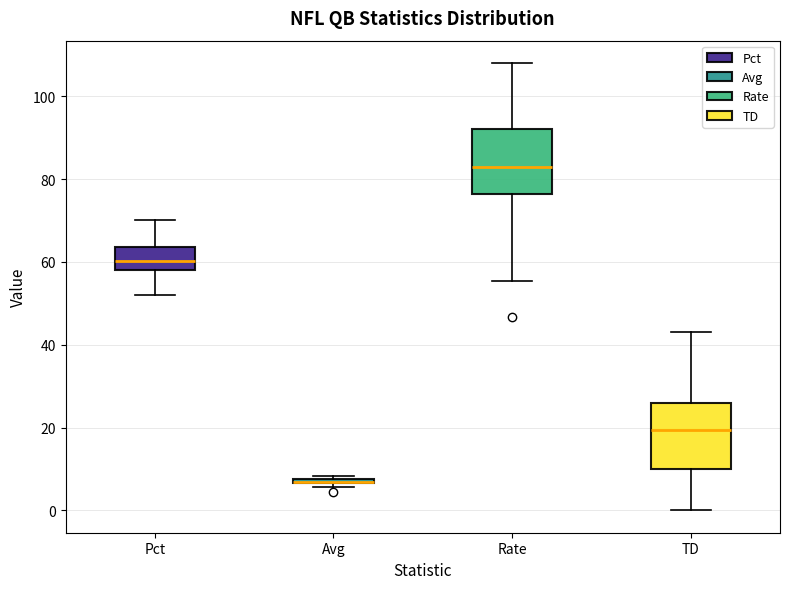

Where is the upper edge of the box for Rate on the y-axis? The values are not printed on the chart, so give them approximately, as read against the axis.

92